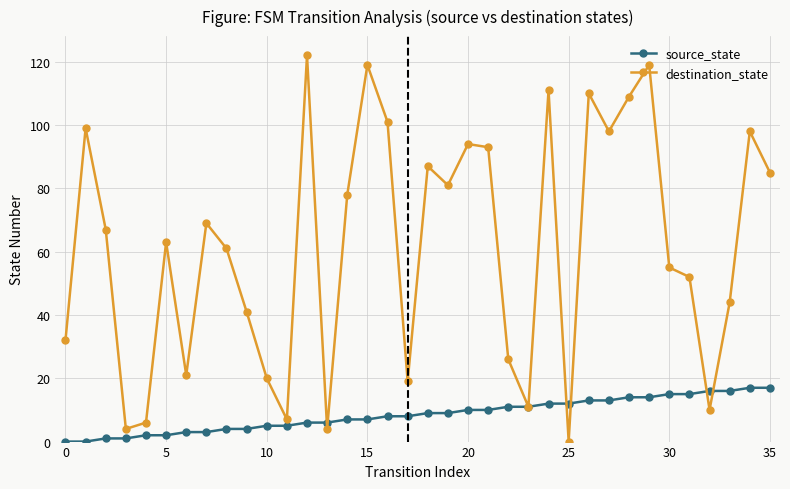

At how many categories does at least one series exceed 91?

12